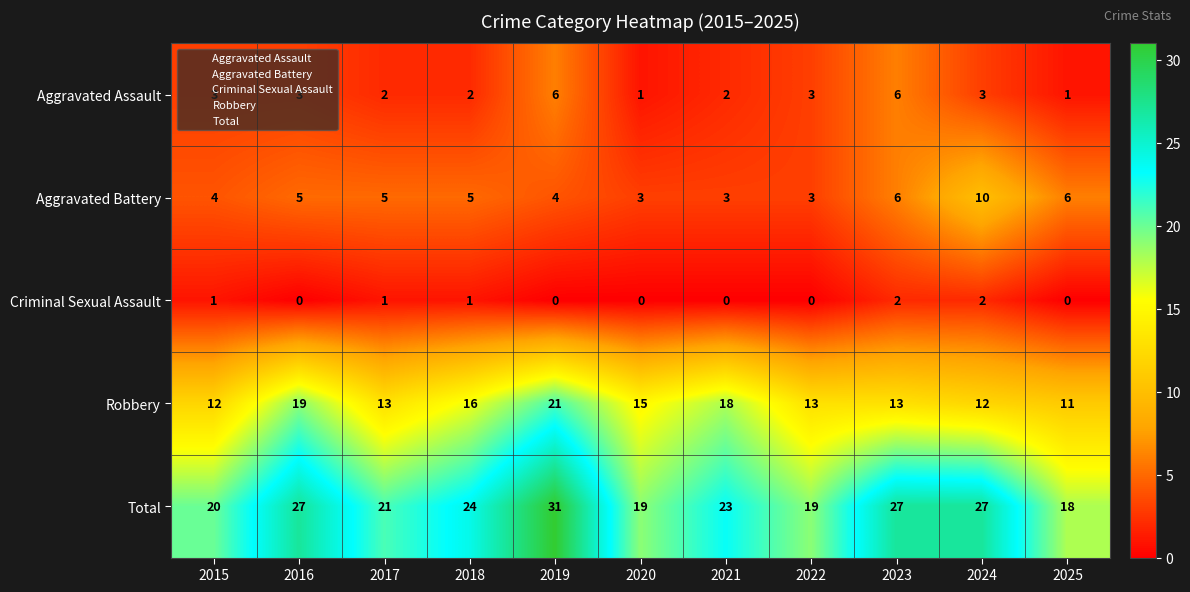

Which series has the widest spread of values?

Total